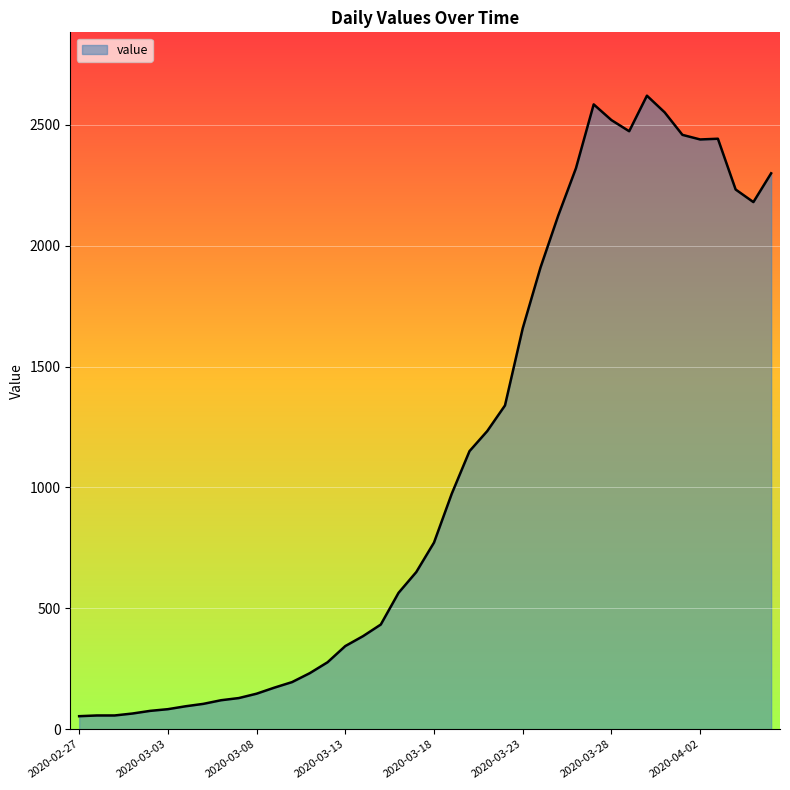

What is the difference between the maximum and minimum values?

2566